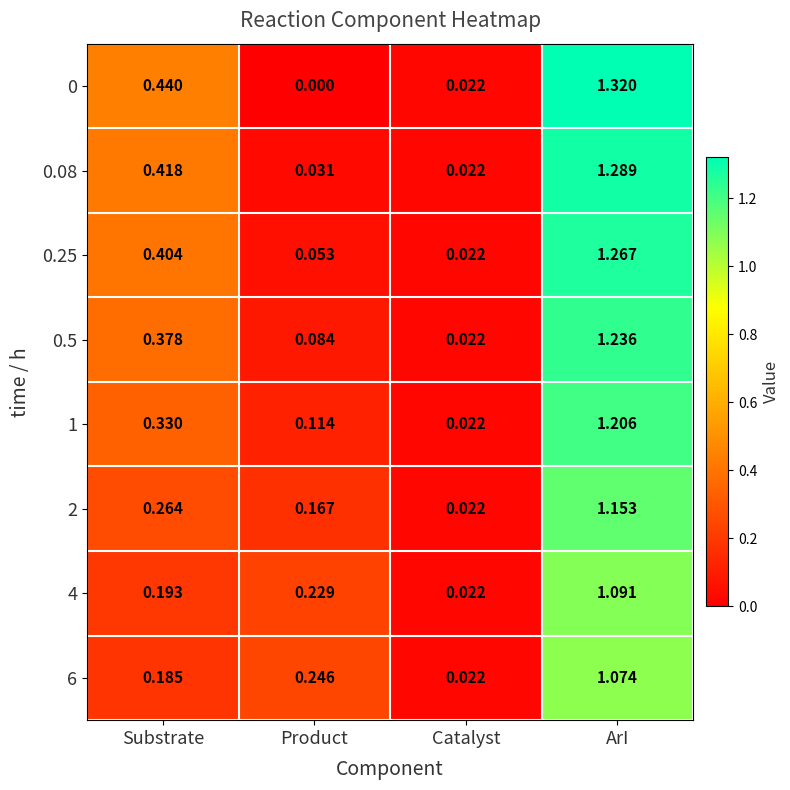

Is the value of 4 at Product greater than the value of 6 at Substrate?

Yes